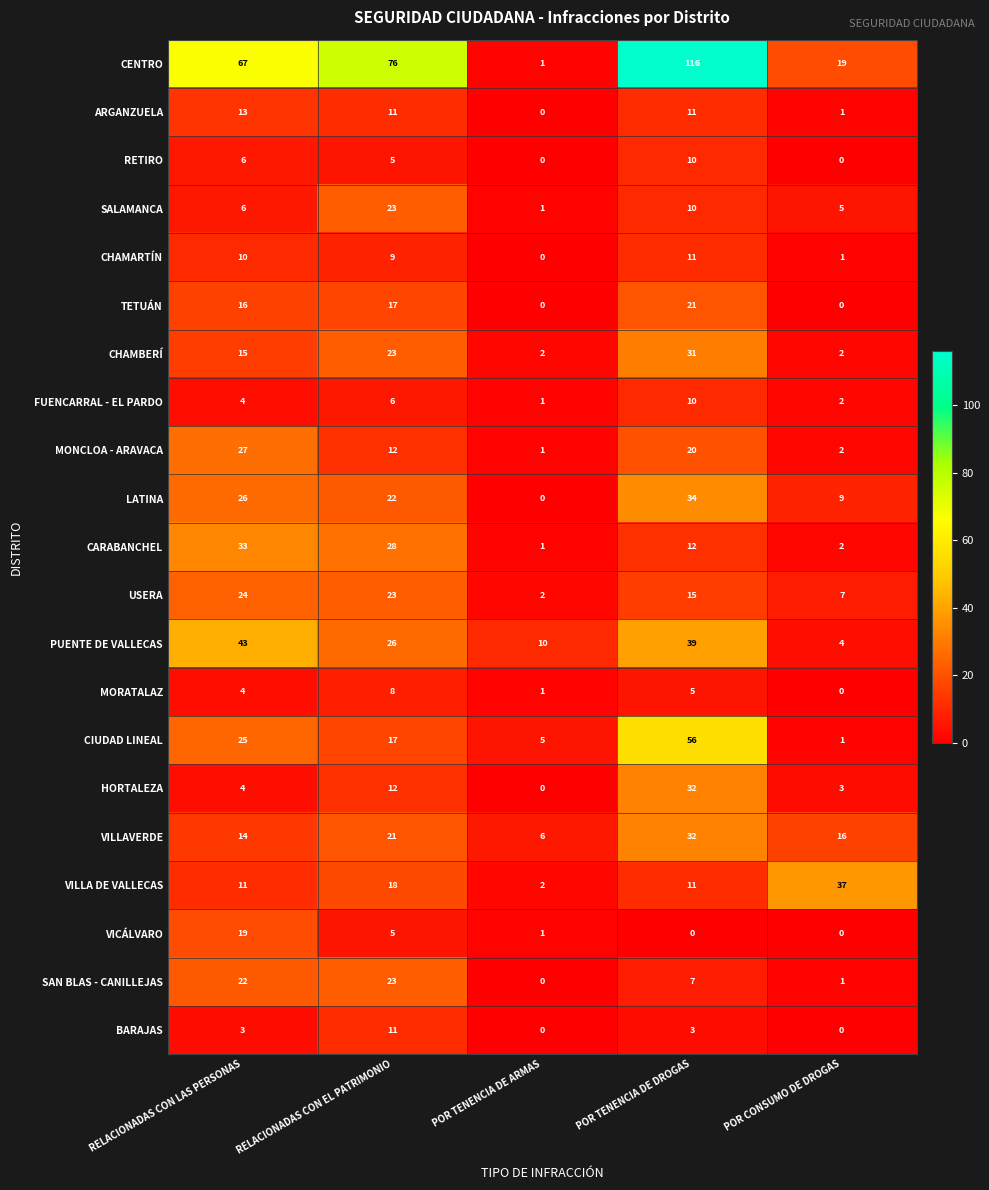

Count the number of data series in this chart.

21